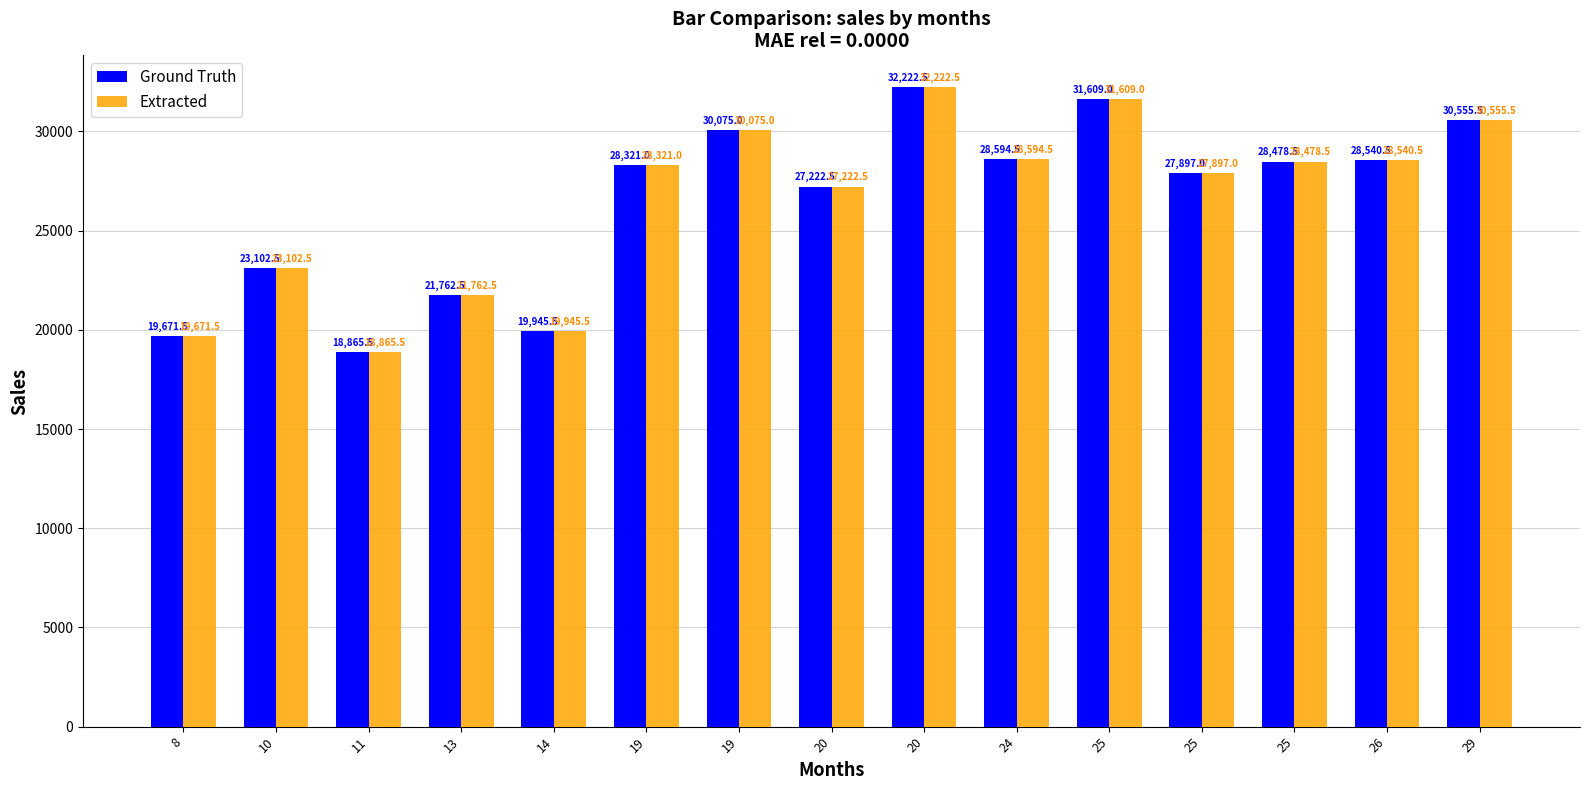

Which category has the highest value across all series?

20